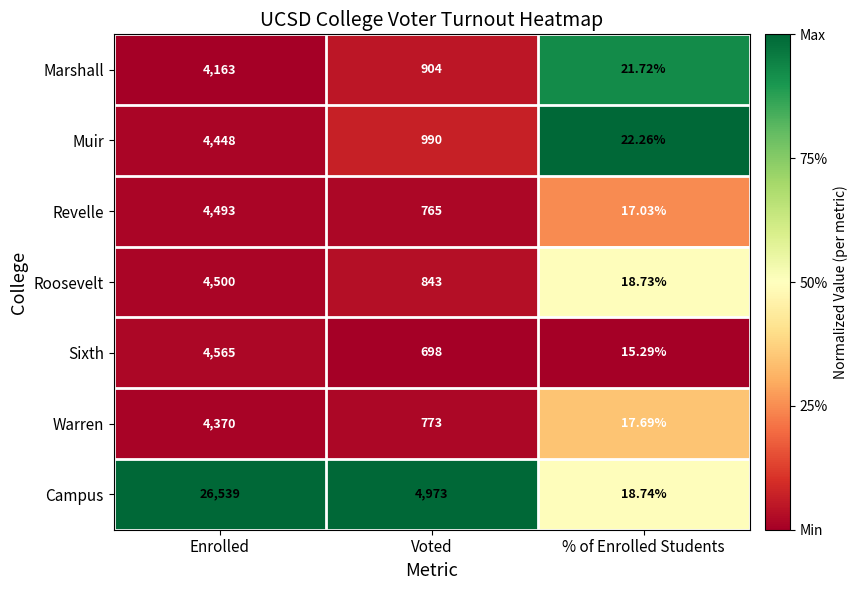

Rank the series by their maximum value, from highest to lowest.

Campus, Sixth, Roosevelt, Revelle, Muir, Warren, Marshall